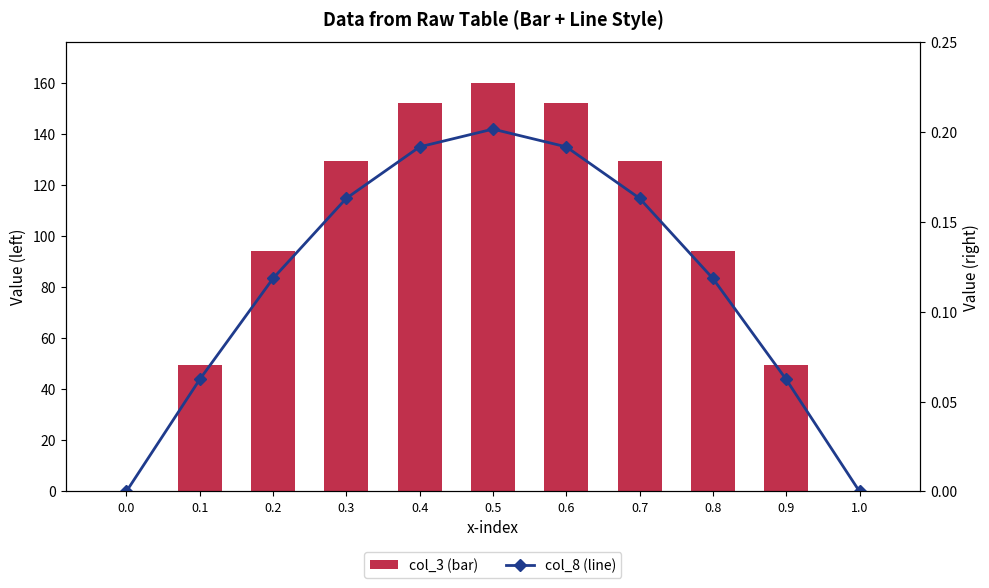

Rank the series at 0.2 from lowest to highest value.

col_8 (line), col_3 (bar)